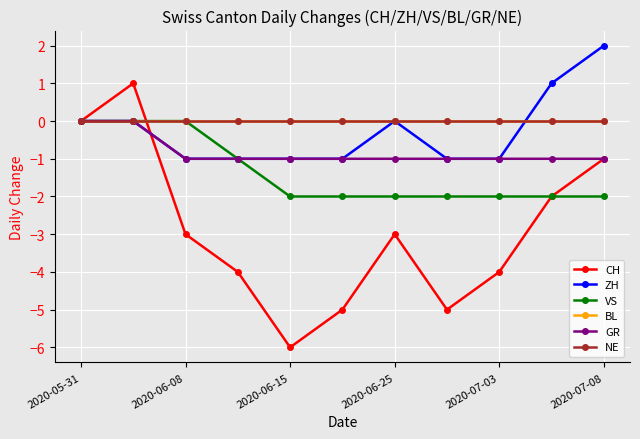

What is the difference between the maximum and minimum values in the VS series?

2